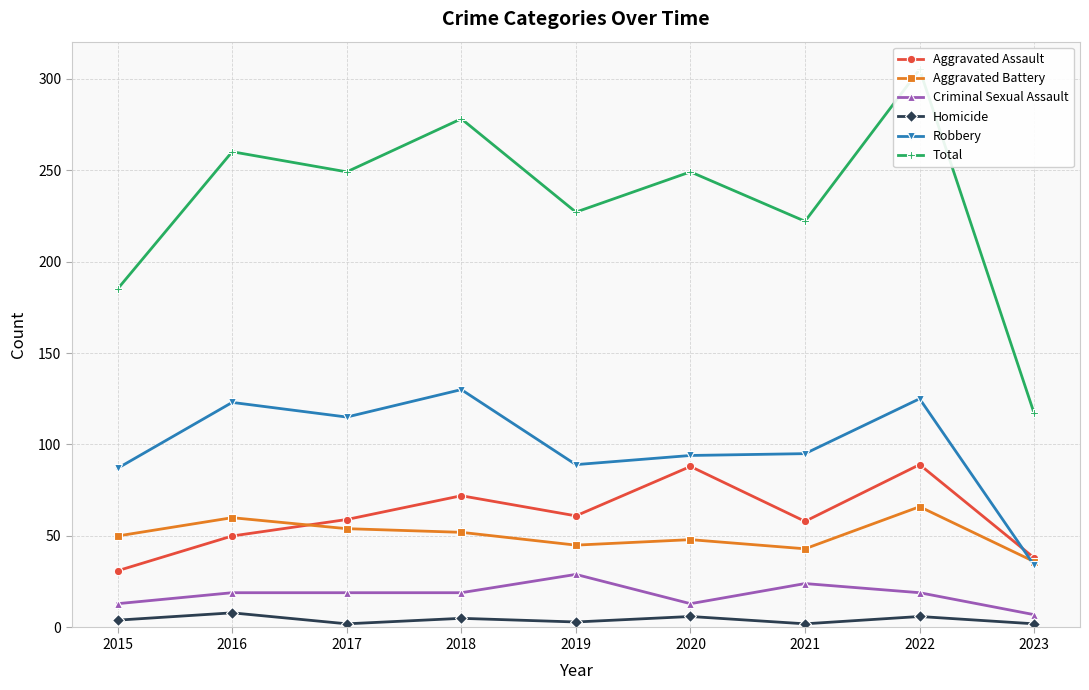

At how many categories does at least one series exceed 147?

8